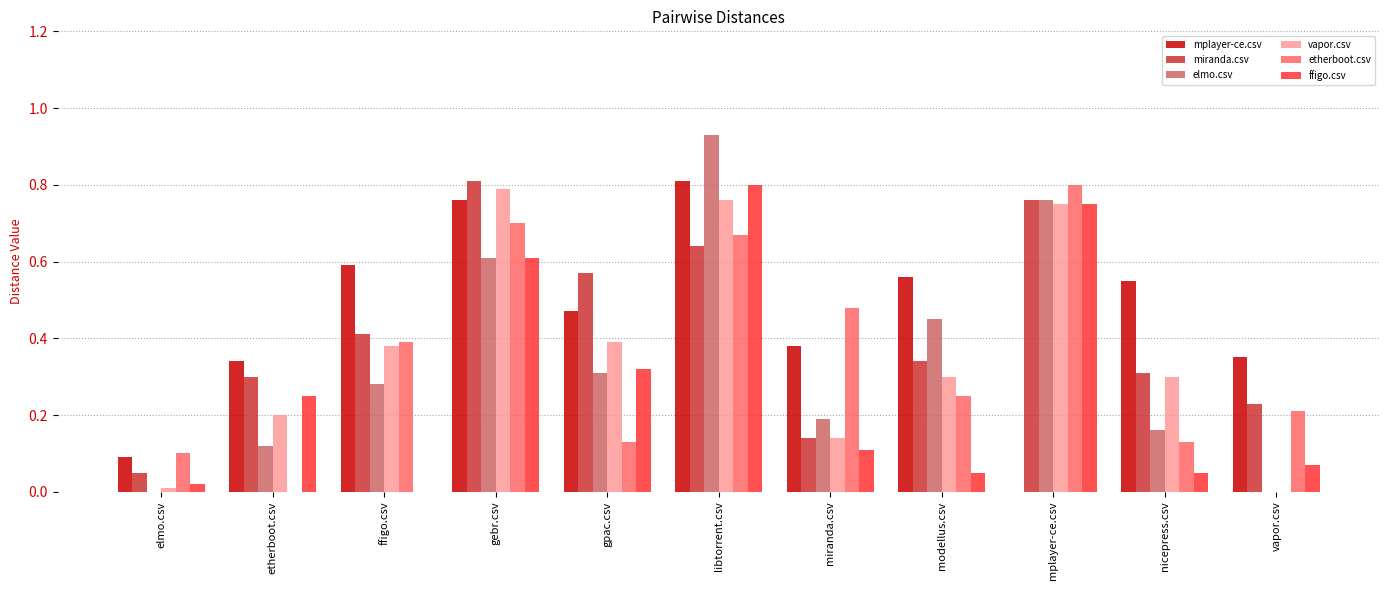

What is the sum of all mplayer-ce.csv values?

4.9